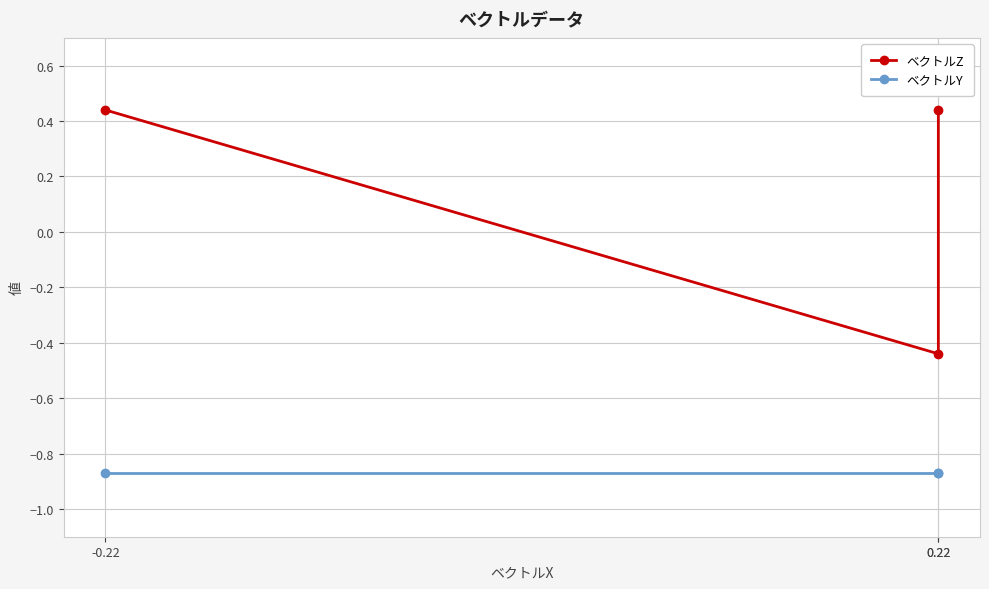

Rank the categories by ベクトルY value from highest to lowest.

0.22, 0.22, -0.22